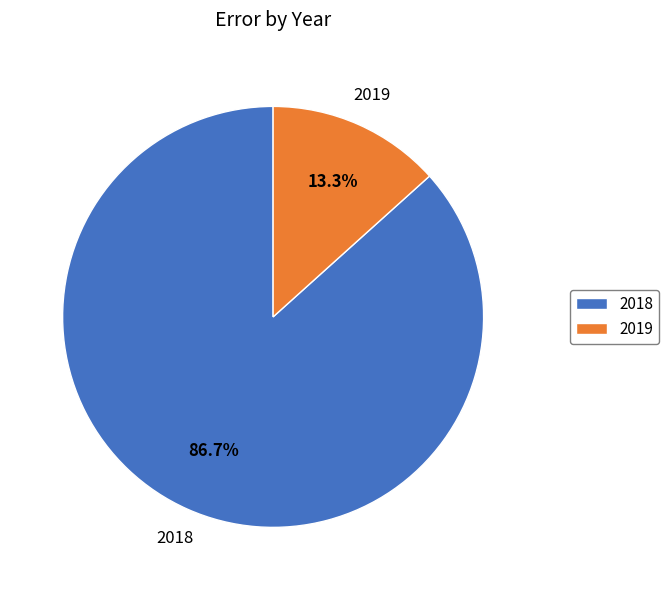

What is the total percentage of 2018 and 2019?

100.0%